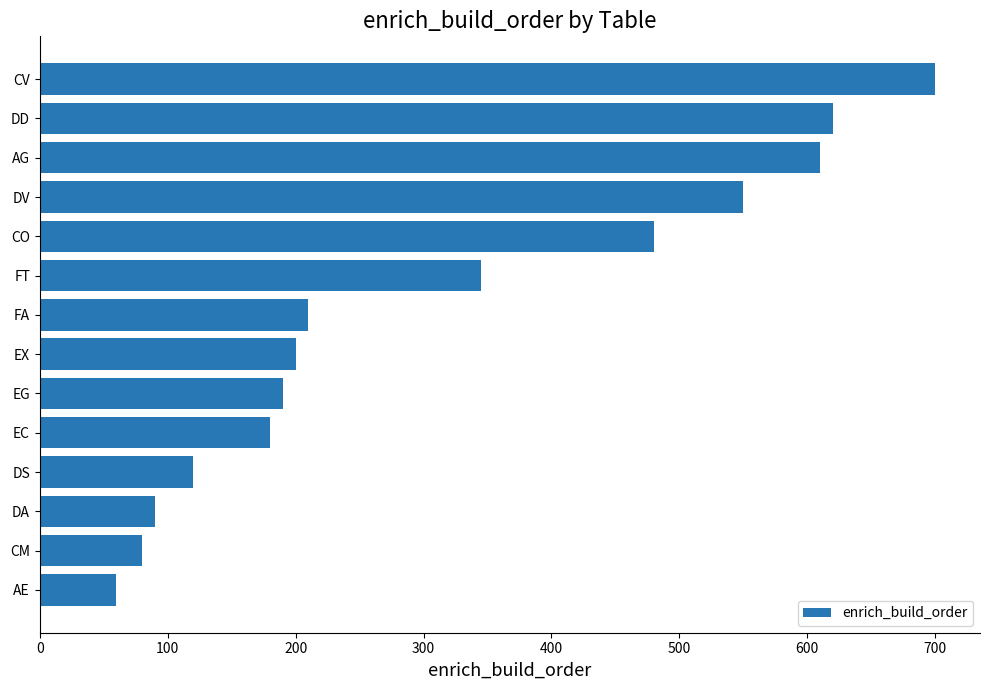

How many values are below 210?

7